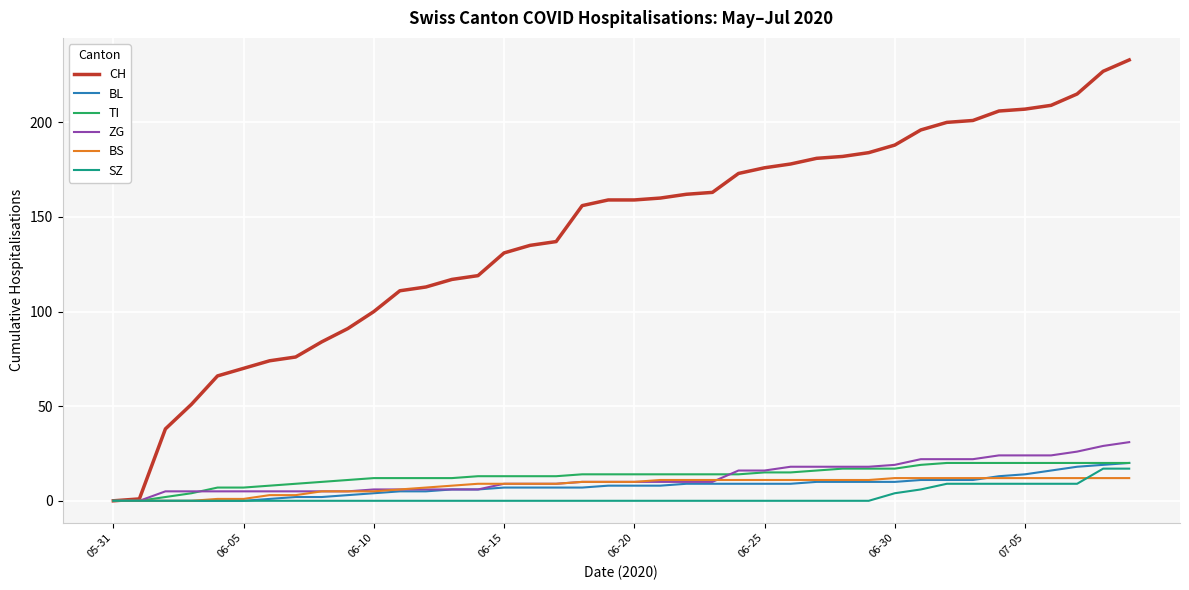

Which series has the largest total across all categories?

CH